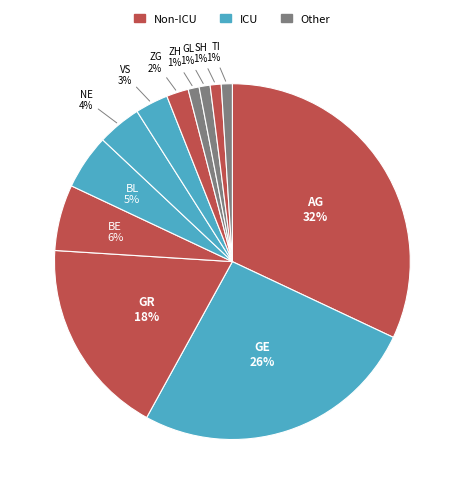

How many segments does this pie chart have?

12